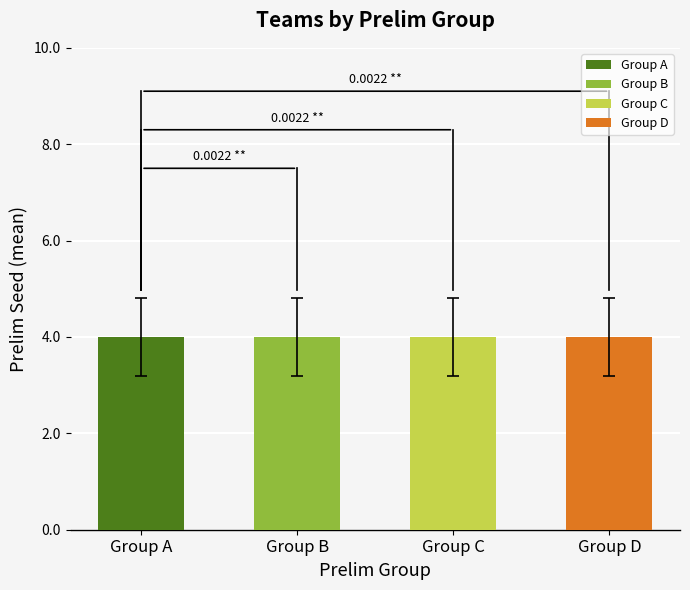

What position from the left is Group A?

1